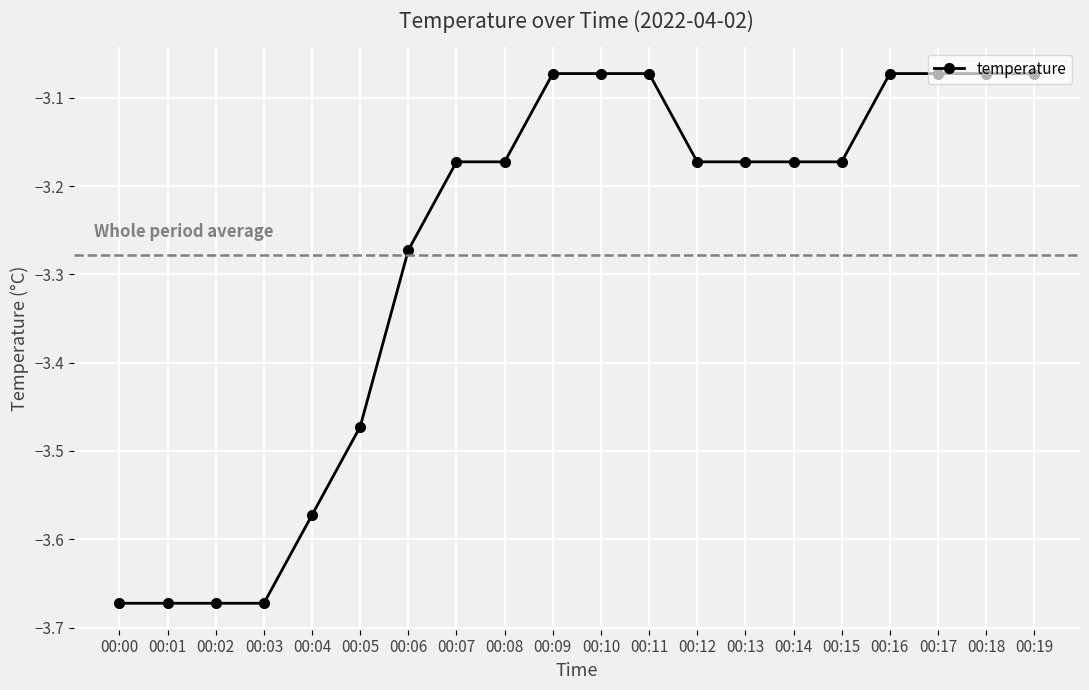

The value at 00:12 is -4.7. True or false?

False